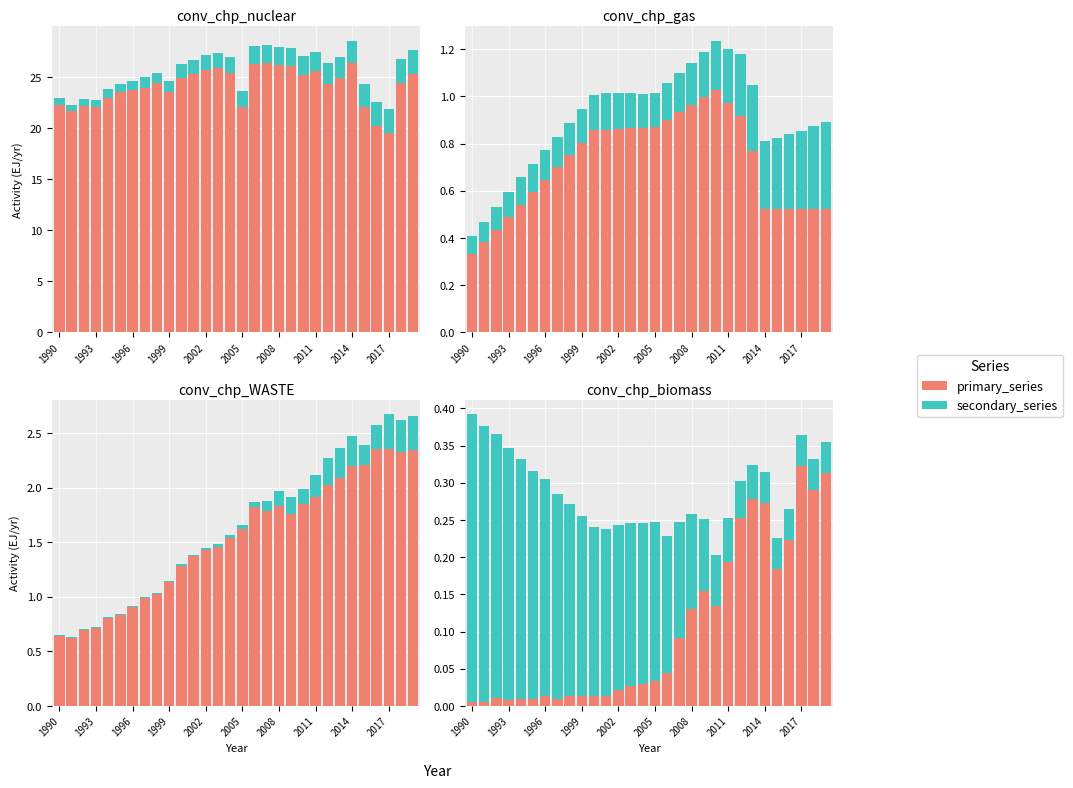

What is the difference between the second highest and minimum values in the secondary_series series?

0.3